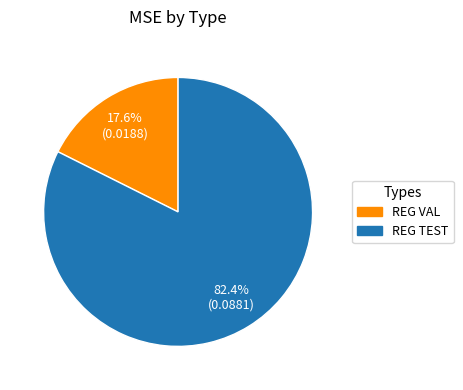

What percentage is the REG VAL slice, to the nearest percent?

18%